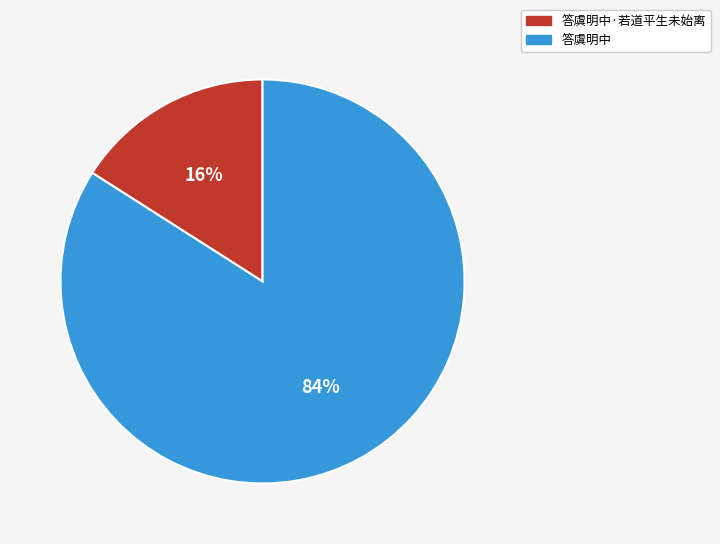

What is the majority slice?

答虞明中